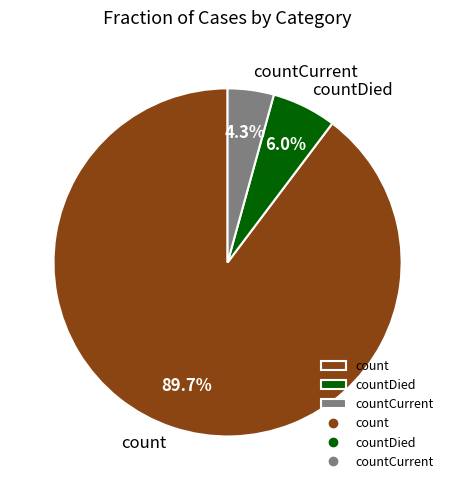

What percentage is NOT represented by countDied?

94.0%